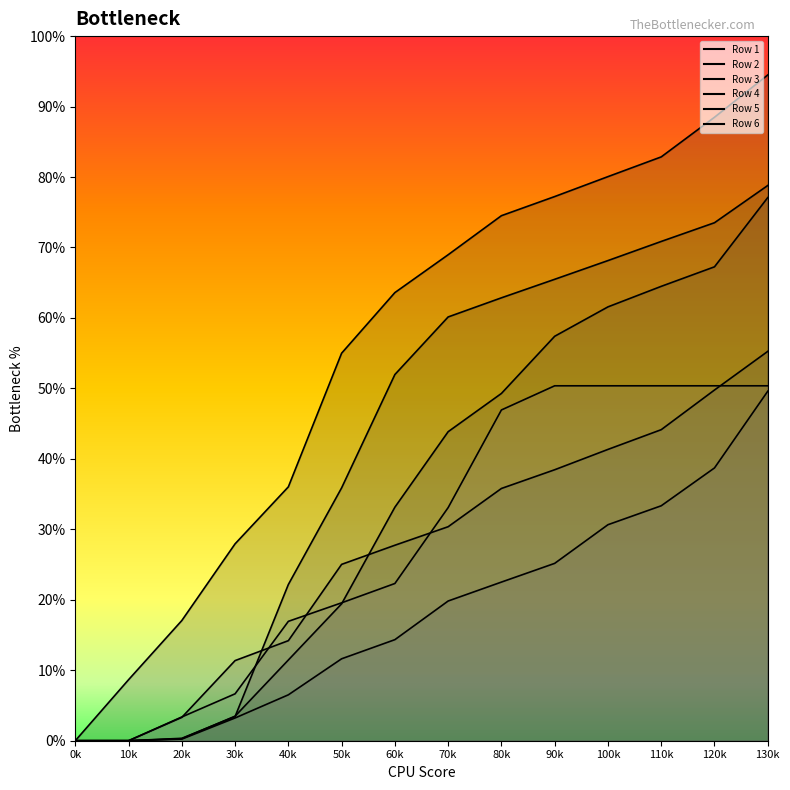

The value of Row 5 at 0k is 787. True or false?

False